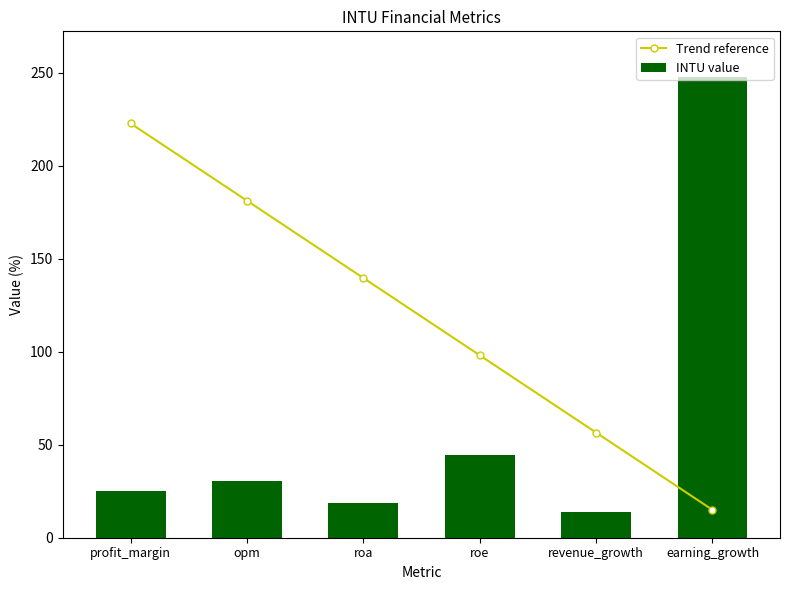

What is the difference between the maximum and second lowest values in the INTU value series?

228.7